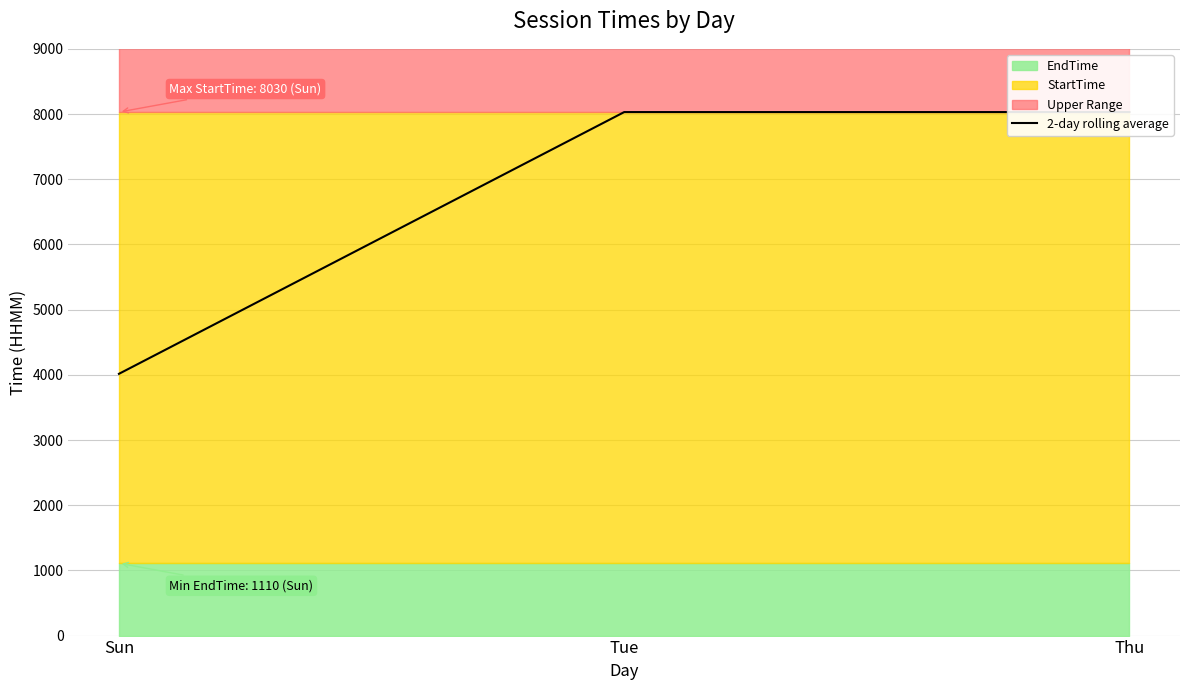

How many values are between 4015 and 8030?

3